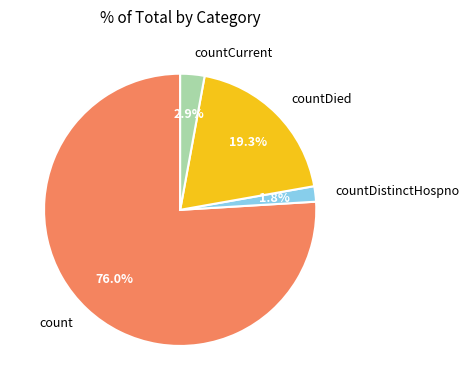

Count the number of slices in the pie.

4